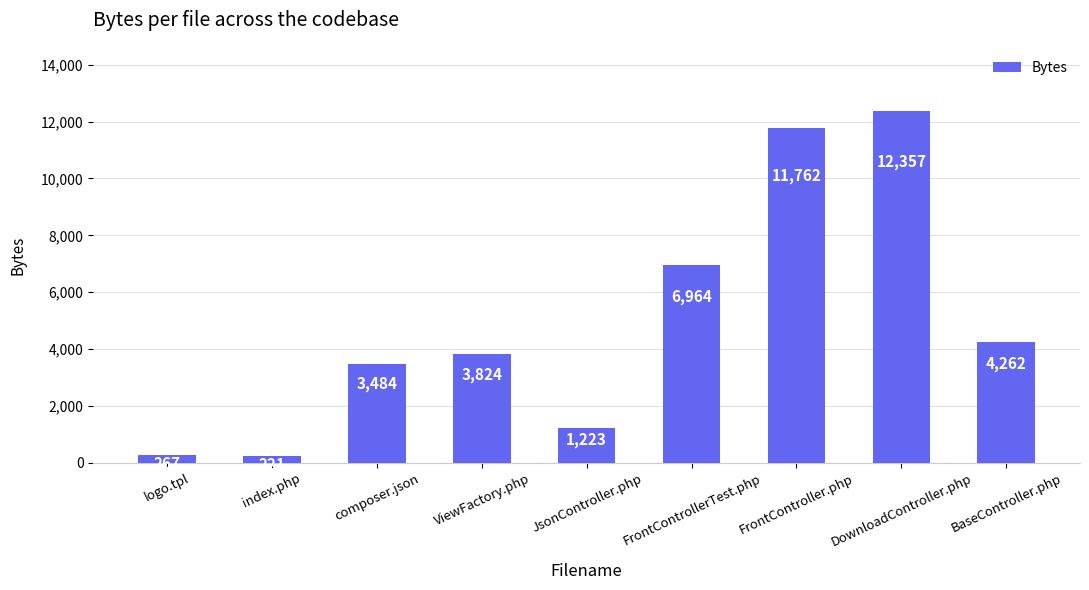

Count the number of categories in the chart.

9